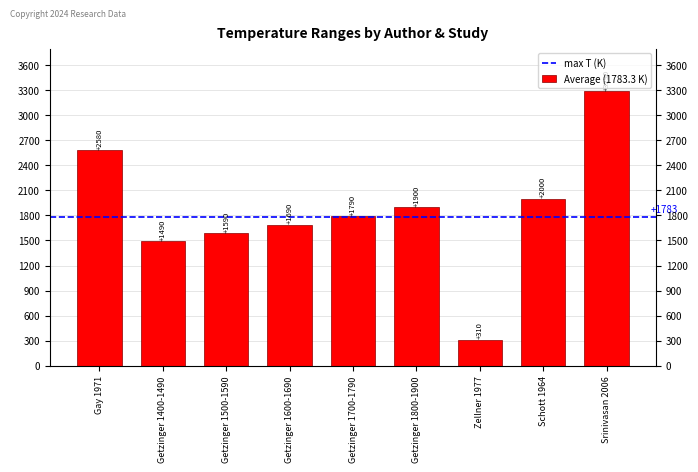

At which label is the value closest to 1800?

Getzinger 1700-1790